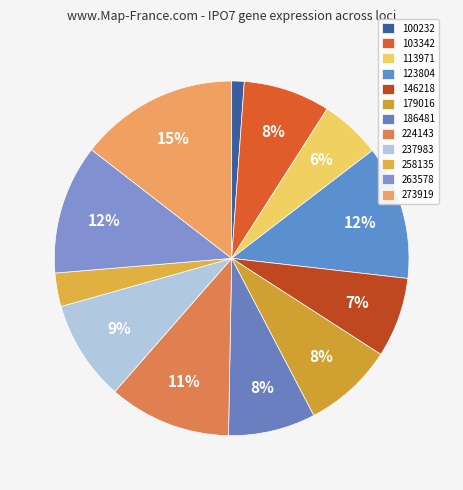

Rank the categories by value from lowest to highest.

100232, 258135, 113971, 146218, 103342, 186481, 179016, 237983, 224143, 263578, 123804, 273919